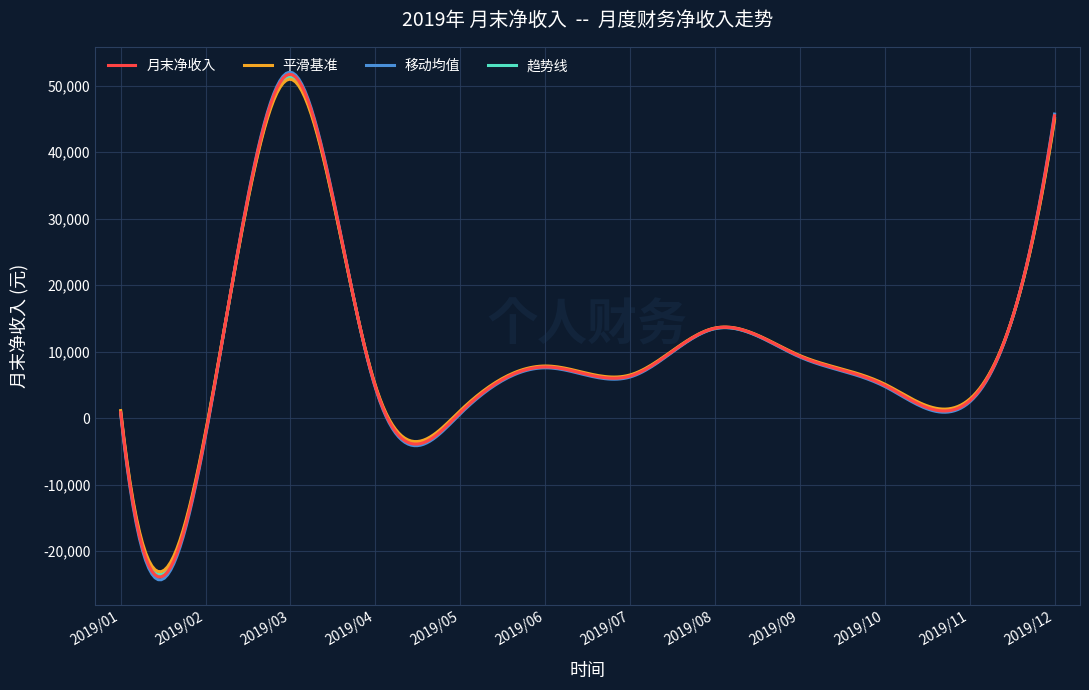

Which series has the largest range (max minus min)?

移动均值